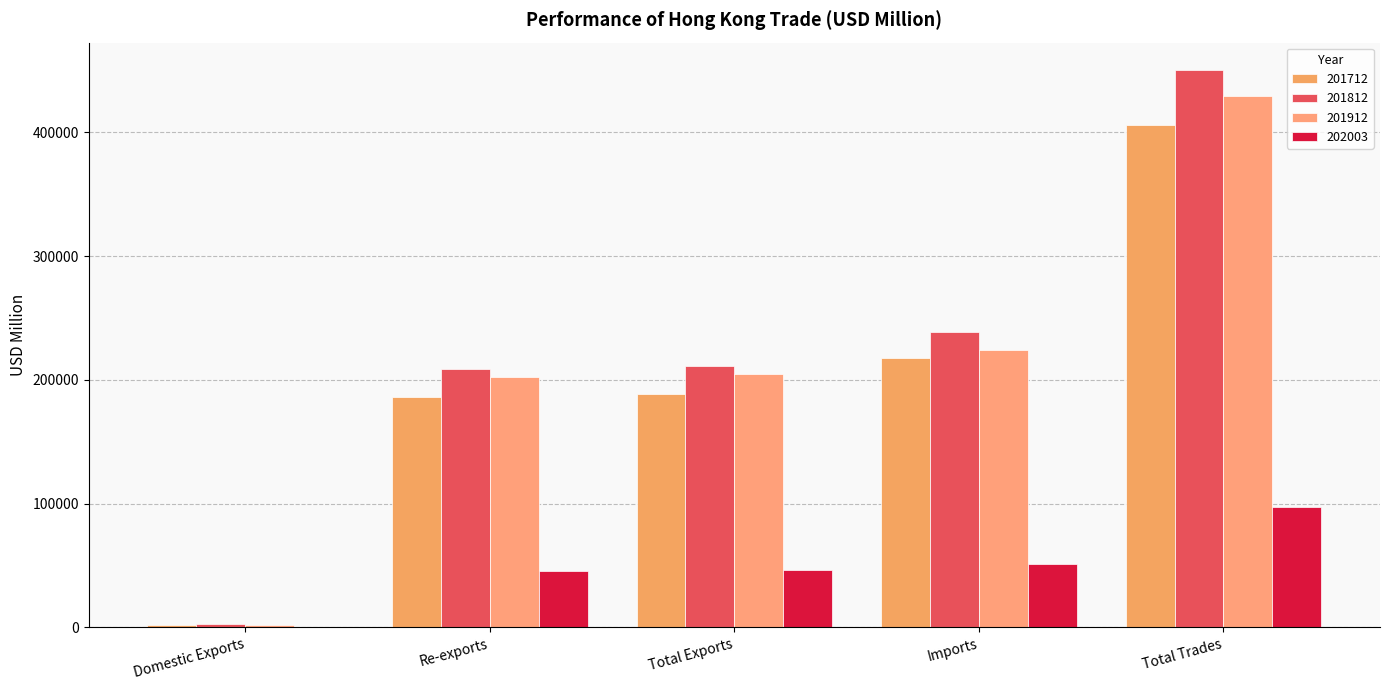

What is the label of the 1st bar from the left?

Domestic Exports